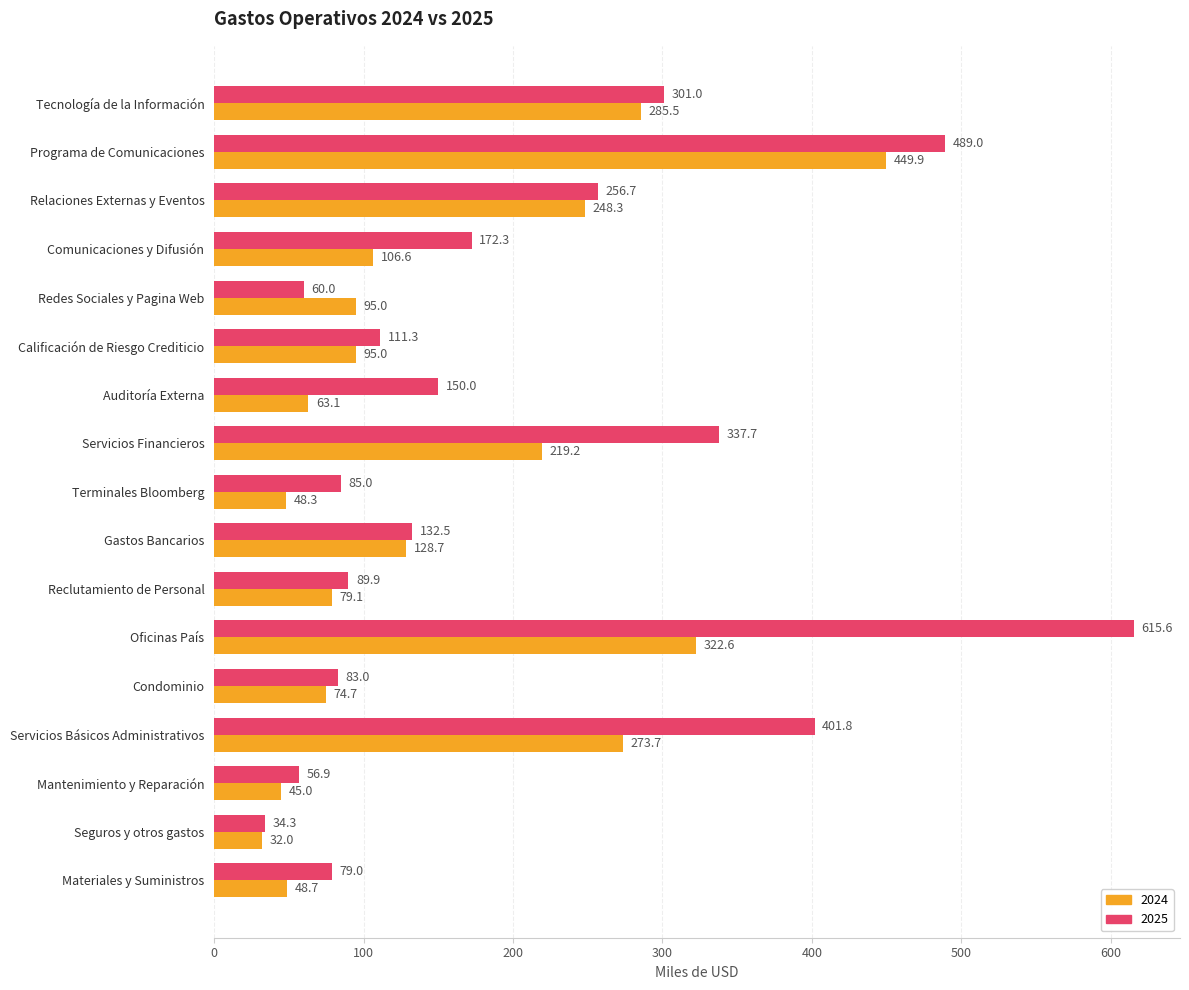

What is the difference between the second highest and minimum values in the 2024 series?

290.6